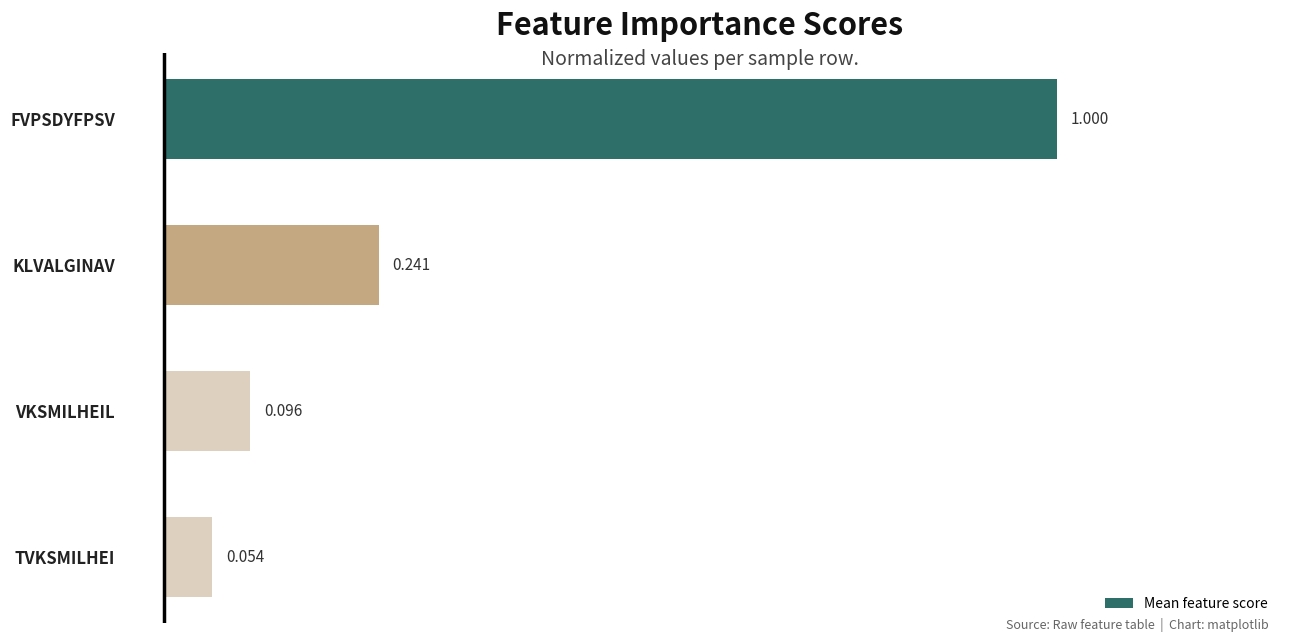

List the labels in order of value, largest first.

FVPSDYFPSV, KLVALGINAV, VKSMILHEIL, TVKSMILHEI